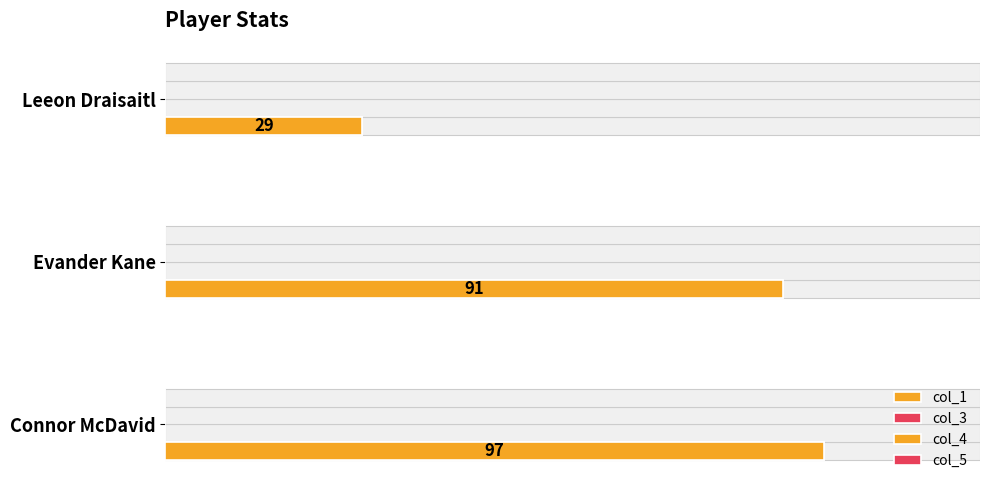

Is the value of col_4 at 40 greater than the value of col_1 at 40?

No